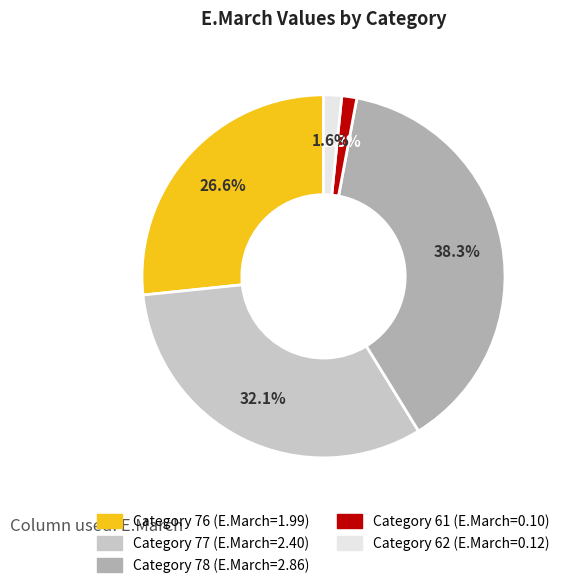

Is there any slice that represents more than half of the pie?

No